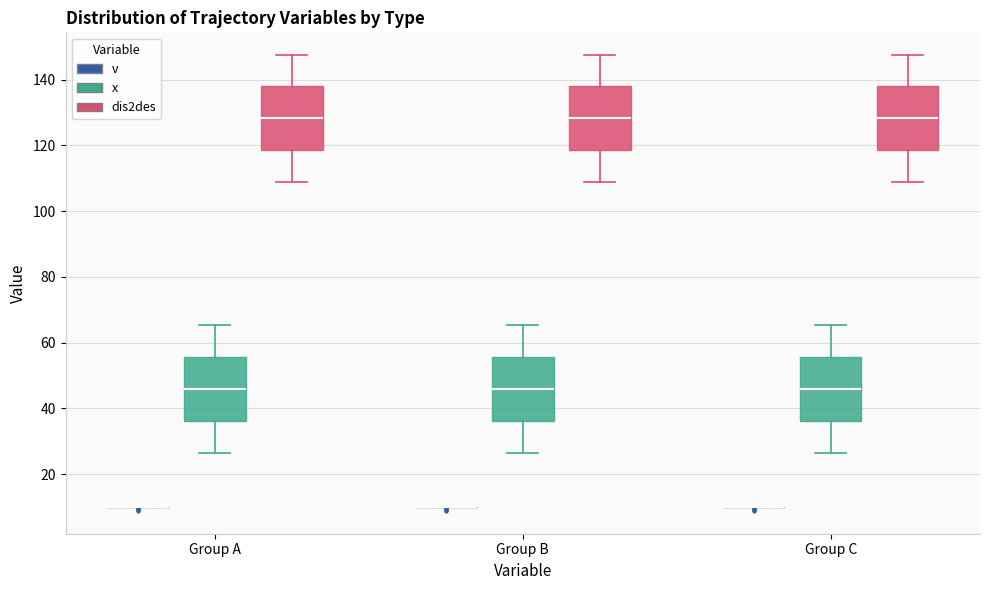

Reading left to right, transcribe this box plot: for each box, give where its median line is, the range the box spans, and where its two whiskers end, as read against the y-axis. The values are not printed on the chart, so give them approximately, as read against the axis.

Group A (v): box collapsed to a line at 10, whiskers 10 to 10
Group A (x): median 46, box 36 to 56, whiskers 26 to 66
Group A (dis2des): median 128, box 118 to 138, whiskers 108 to 148
Group B (v): box collapsed to a line at 10, whiskers 10 to 10
Group B (x): median 46, box 36 to 56, whiskers 26 to 66
Group B (dis2des): median 128, box 118 to 138, whiskers 108 to 148
Group C (v): box collapsed to a line at 10, whiskers 10 to 10
Group C (x): median 46, box 36 to 56, whiskers 26 to 66
Group C (dis2des): median 128, box 118 to 138, whiskers 108 to 148